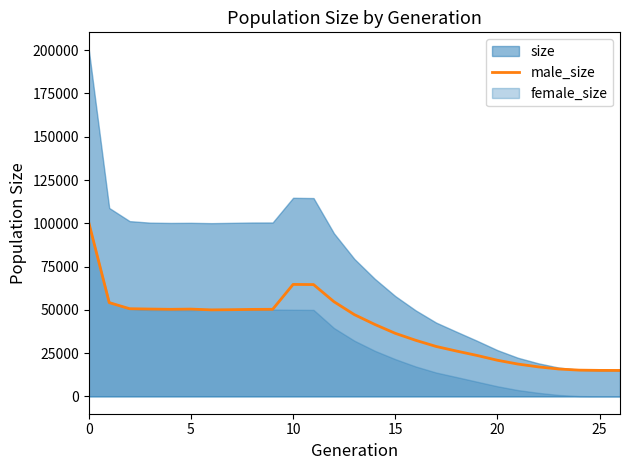

Where is the data nearest to the value 57711?

12